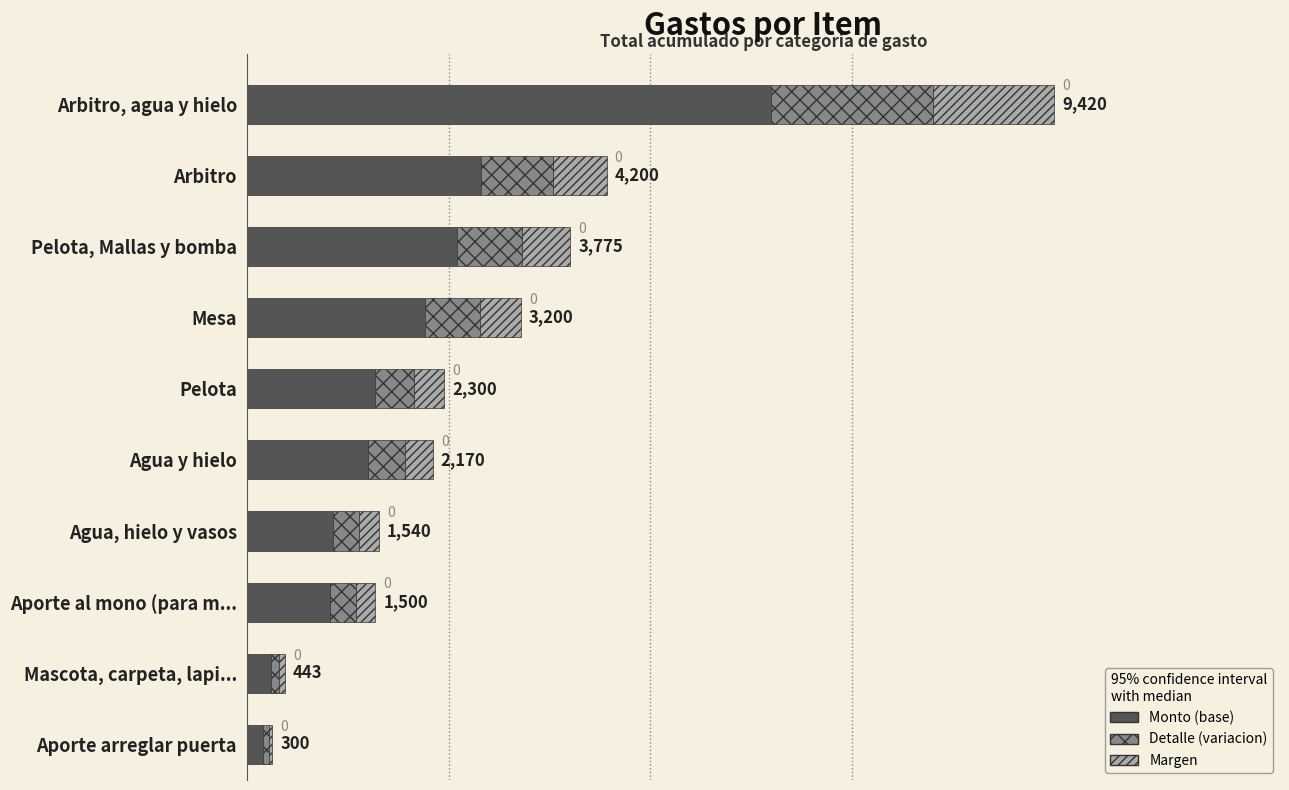

Is it true that Diagonal equals 388.9 at Agua, hielo y vasos?

False